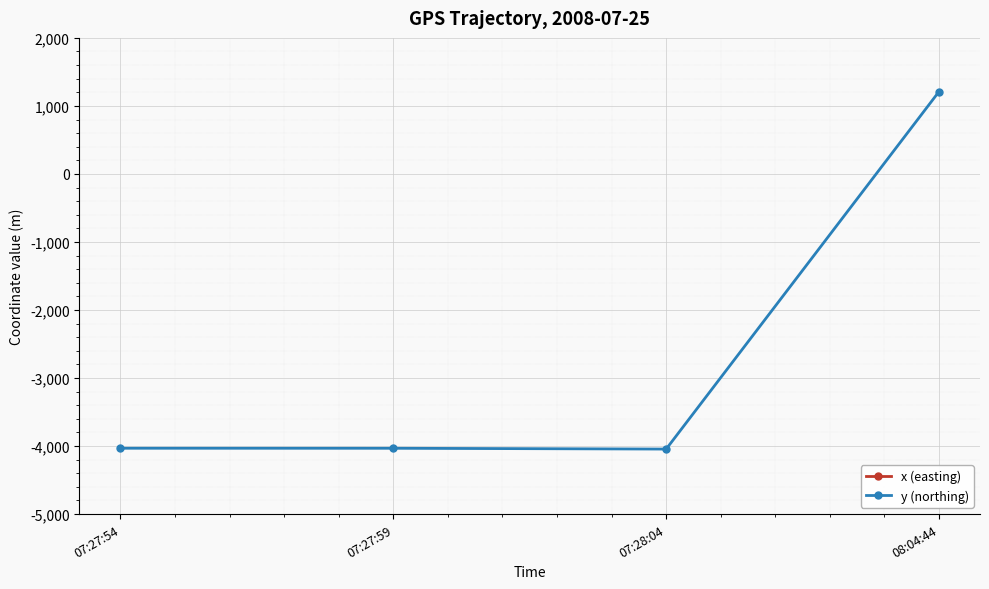

What are all the series names shown in the legend?

x (easting), y (northing)